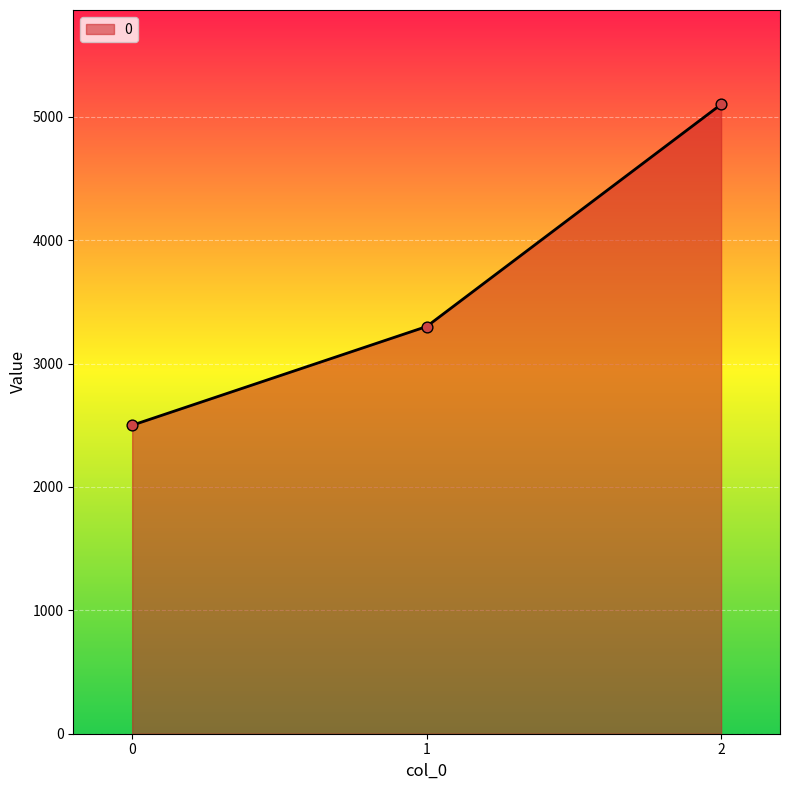

What is the ratio of the value at 2 to the value at 1?

1.5